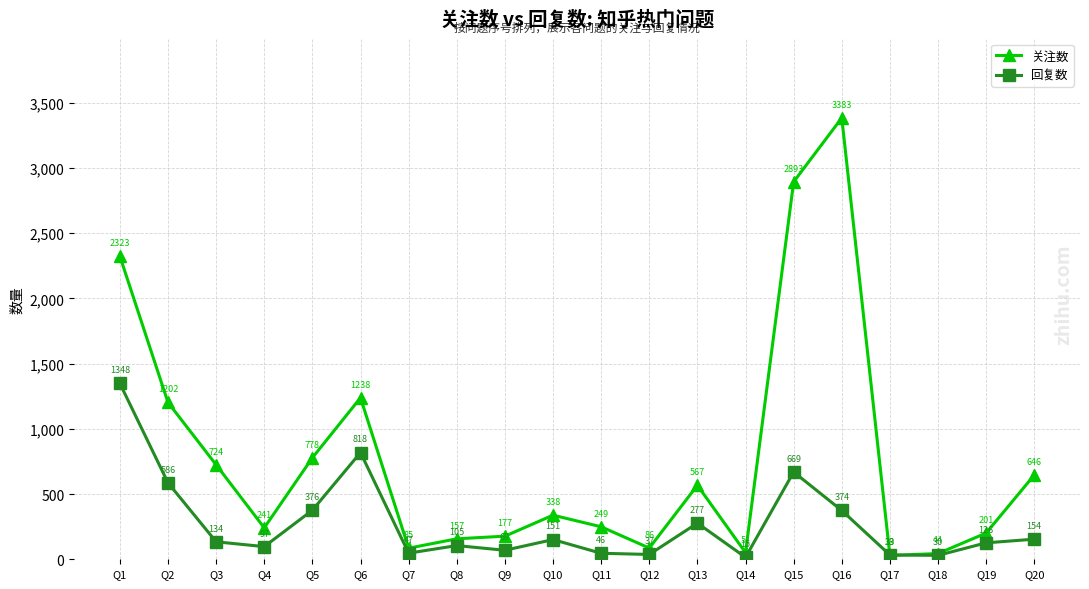

Between Q3 and Q14, which series saw the biggest shift?

关注数